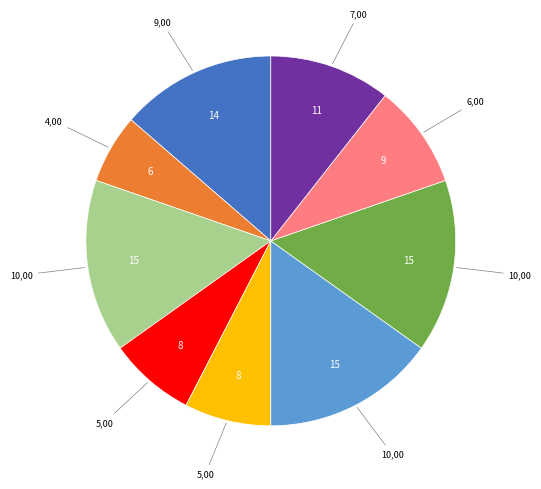

Does any single category account for the majority?

No